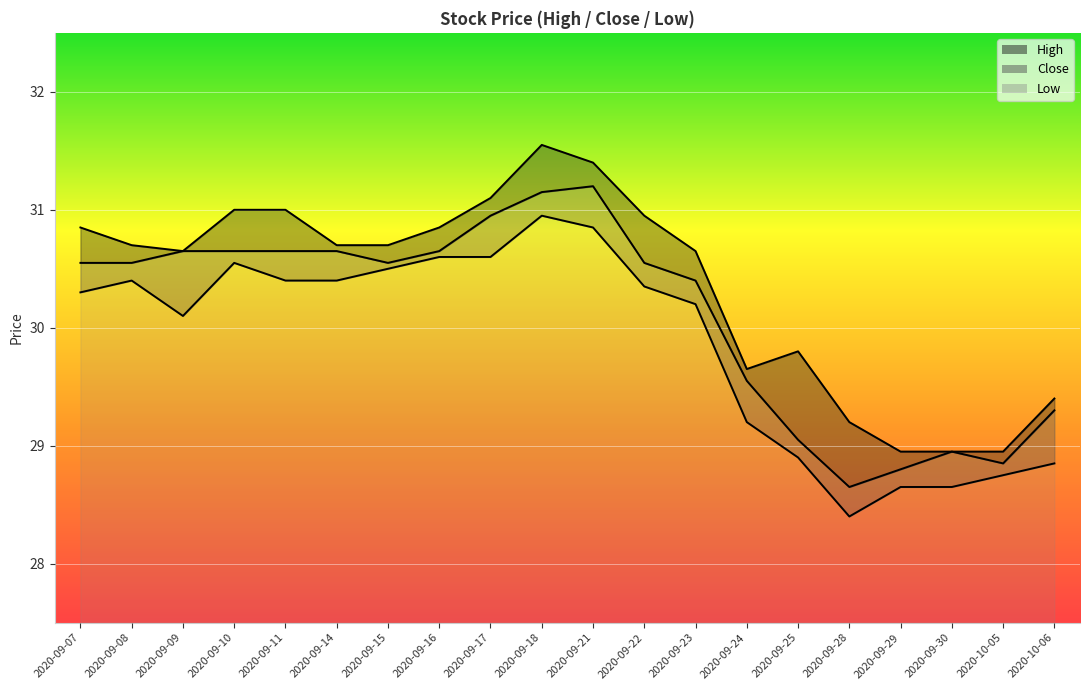

Reading right to left, what are all the values shown in this chart?

High: 29.4	28.9	28.9	28.9	29.2	29.8	29.6	30.6	30.9	31.4	31.6	31.1	30.9	30.7	30.7	31.0	31.0	30.6	30.7	30.9
Close: 29.3	28.9	28.9	28.8	28.6	29.1	29.6	30.4	30.6	31.2	31.1	30.9	30.6	30.6	30.6	30.6	30.6	30.6	30.6	30.6
Low: 28.9	28.8	28.6	28.6	28.4	28.9	29.2	30.2	30.4	30.9	30.9	30.6	30.6	30.5	30.4	30.4	30.6	30.1	30.4	30.3